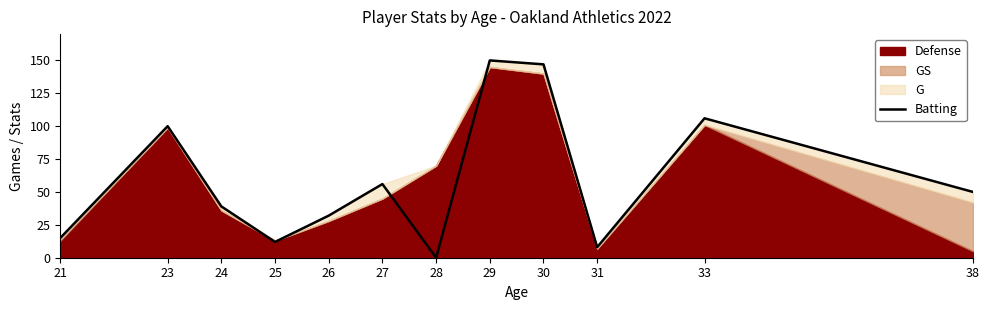

The value of Batting at 23 is 100. True or false?

True